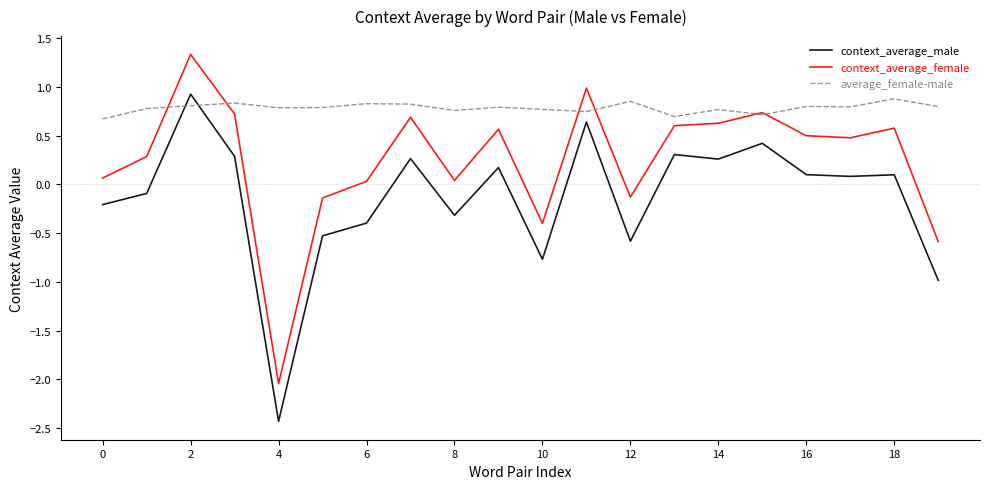

What is the maximum value shown in the chart?

1.3